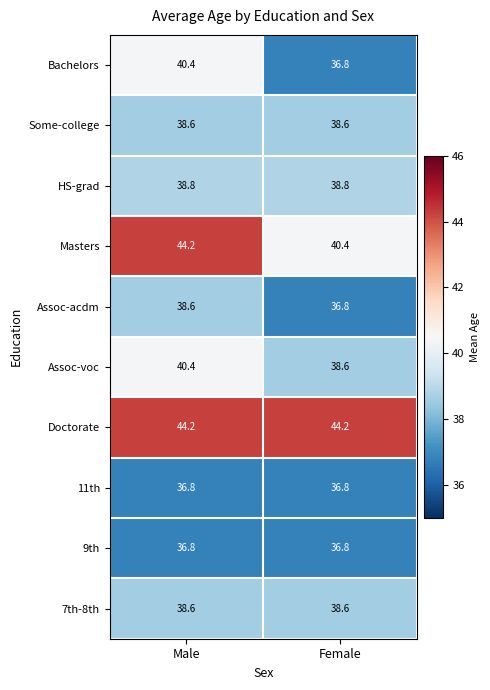

At which category is the sum across all series the highest?

Male